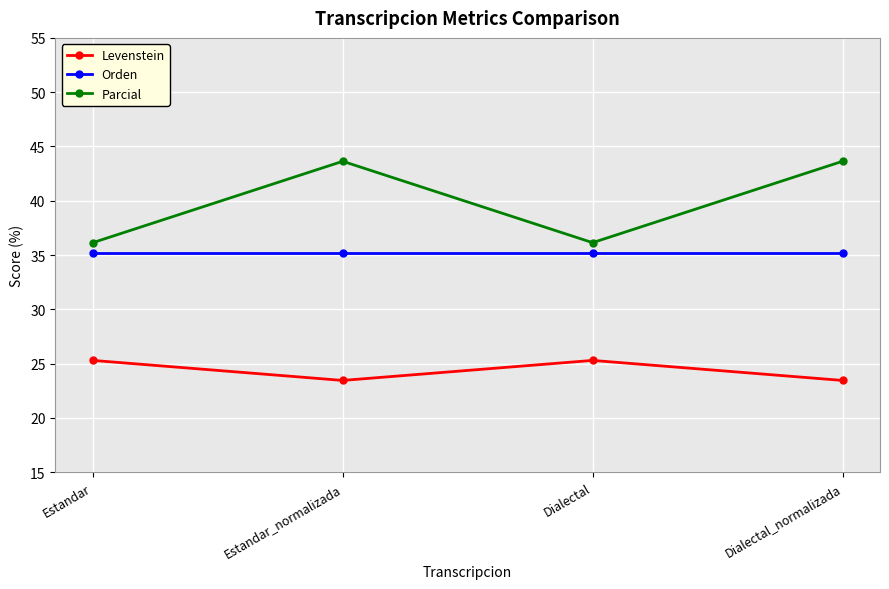

Reading left to right, transcribe all the data shown in this chart.

Levenstein: Estandar=25.3	Estandar_normalizada=23.5	Dialectal=25.3	Dialectal_normalizada=23.5
Orden: Estandar=35.2	Estandar_normalizada=35.2	Dialectal=35.2	Dialectal_normalizada=35.2
Parcial: Estandar=36.1	Estandar_normalizada=43.6	Dialectal=36.1	Dialectal_normalizada=43.6